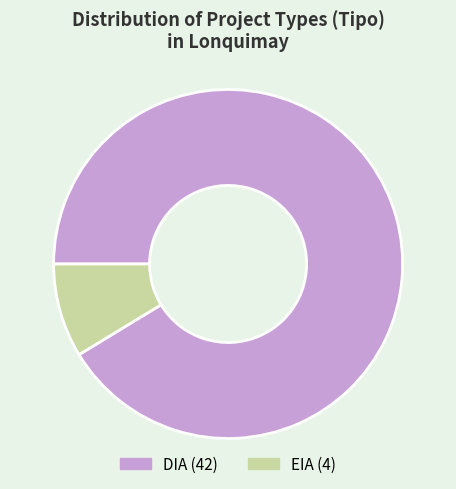

Which slice represents more than half of the pie?

DIA